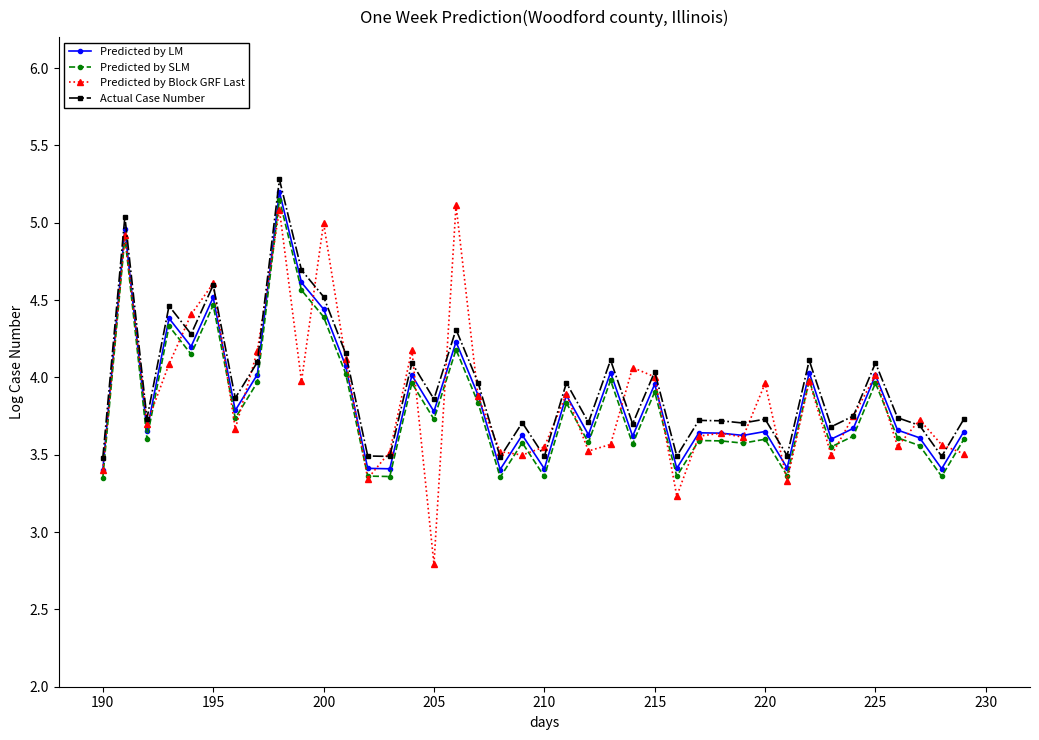

True or false: Predicted by LM and Predicted by SLM intersect in this chart.

False